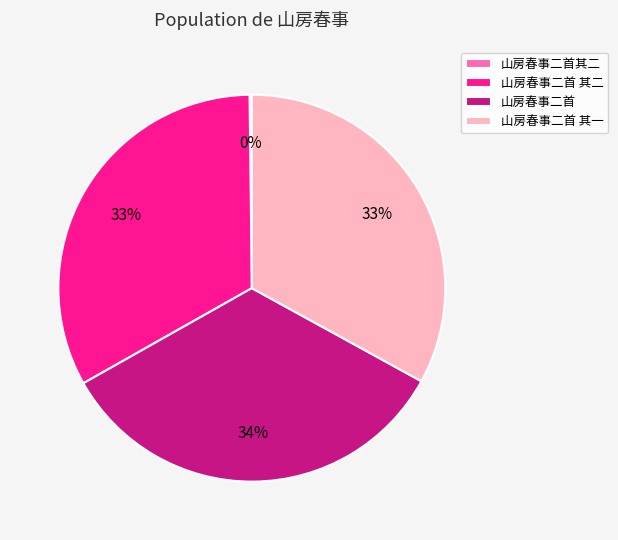

To the nearest percent, what is the difference between the largest and smallest slice percentages?

34%